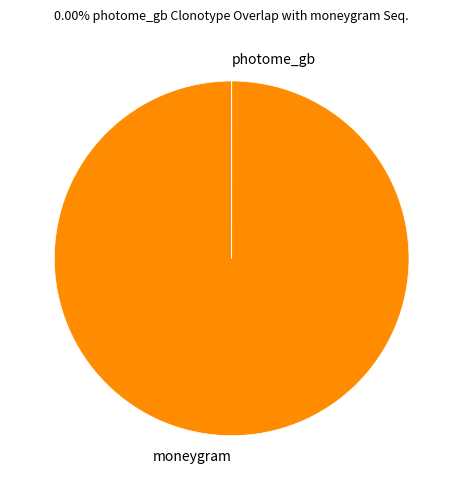

Which slice is the largest?

moneygram